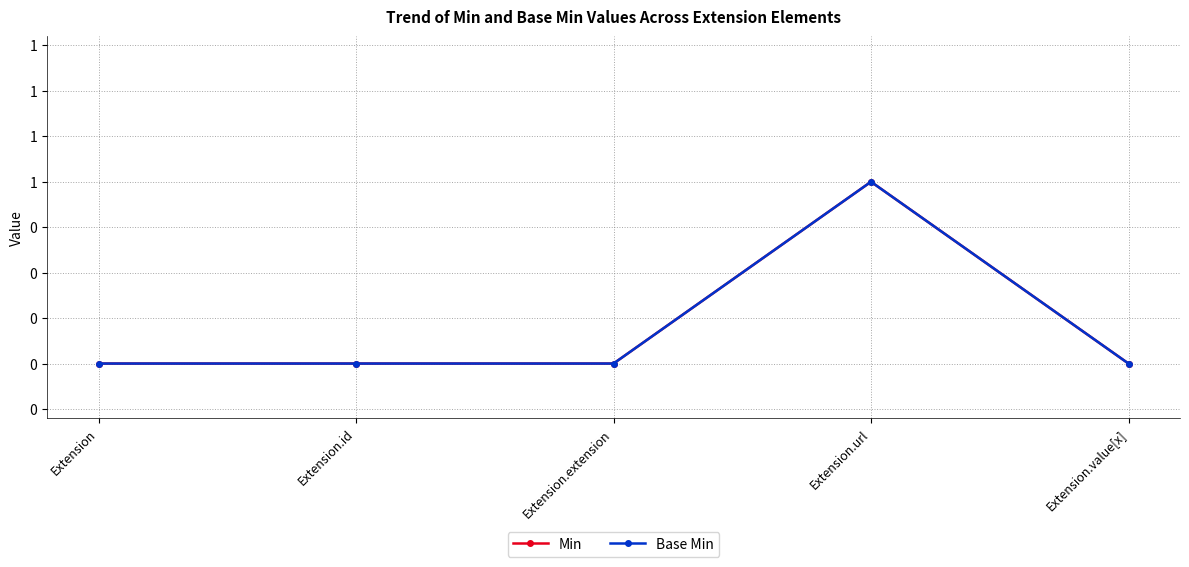

Is this an area chart (filled region under the line)?

No